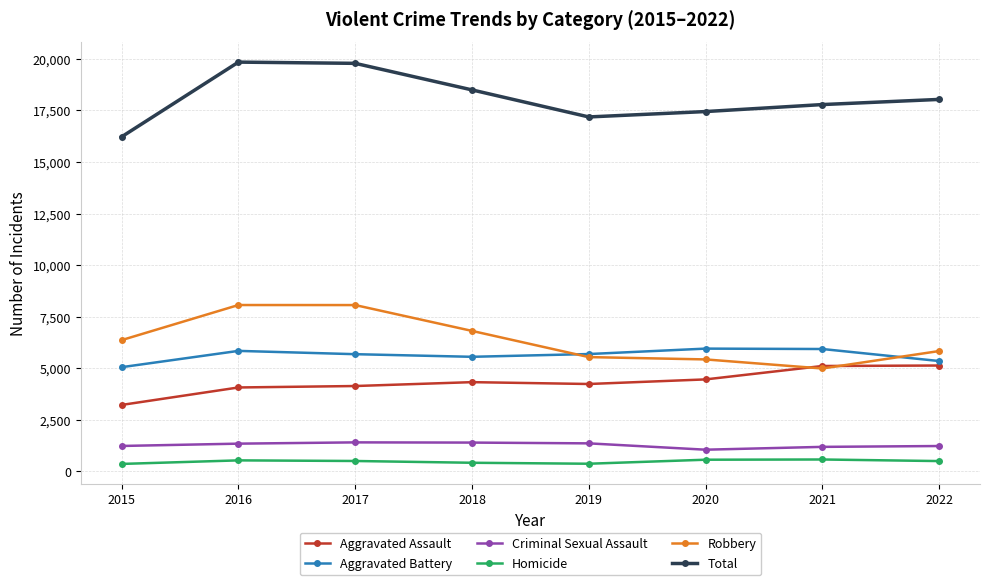

The Criminal Sexual Assault series shows 1342 at 2016. True or false?

True